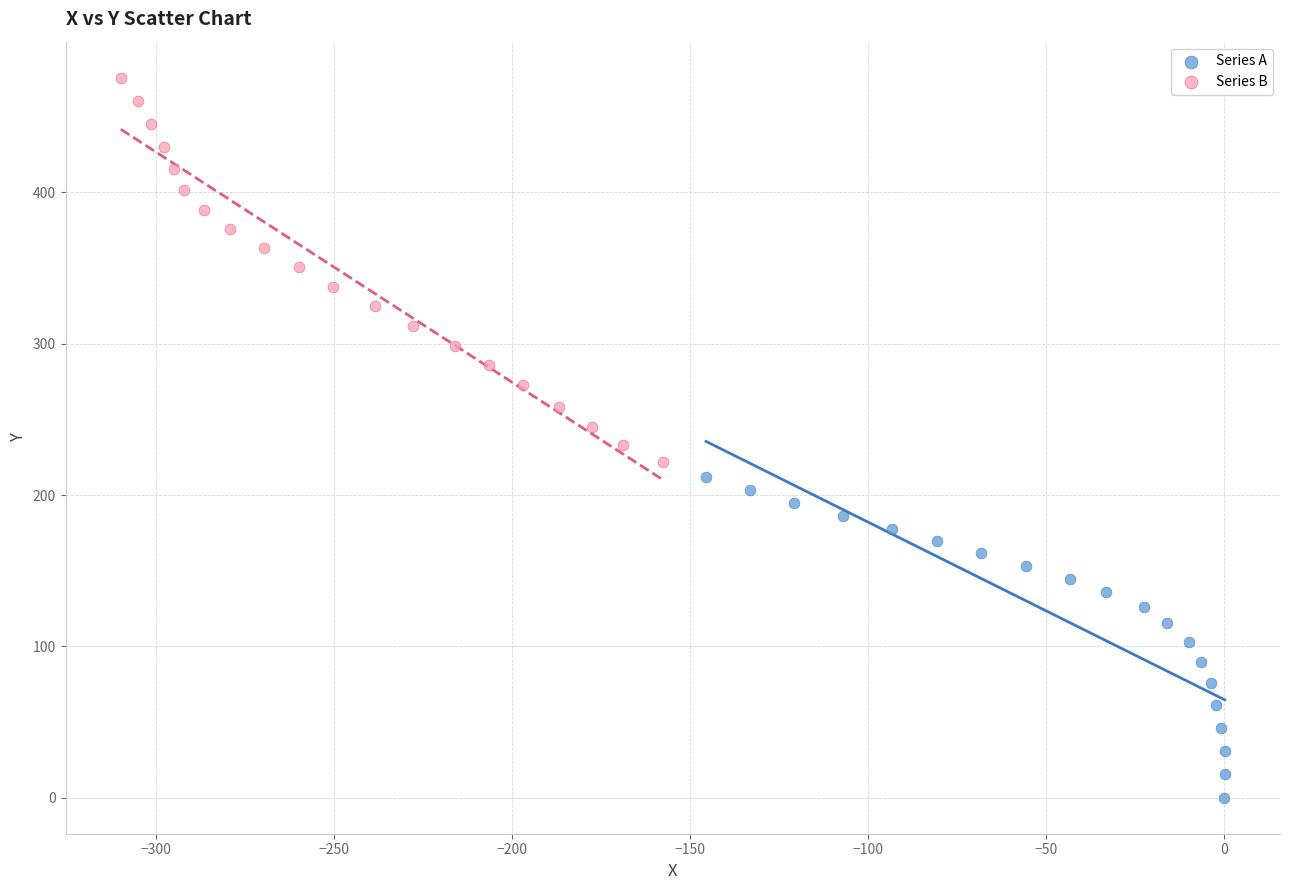

Which series reaches the minimum Y coordinate?

Series A